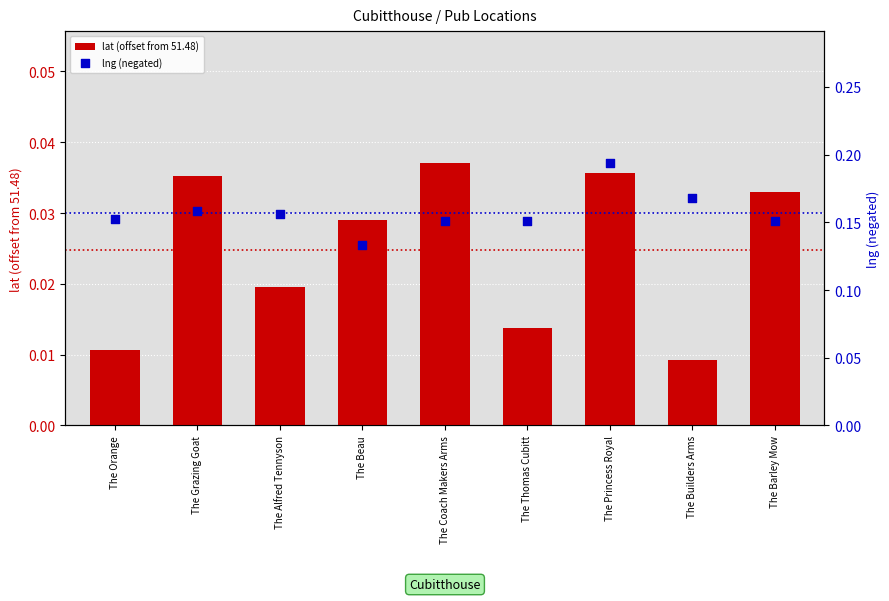

What are all the series names shown in the legend?

lat (offset from 51.48), lng (negated)